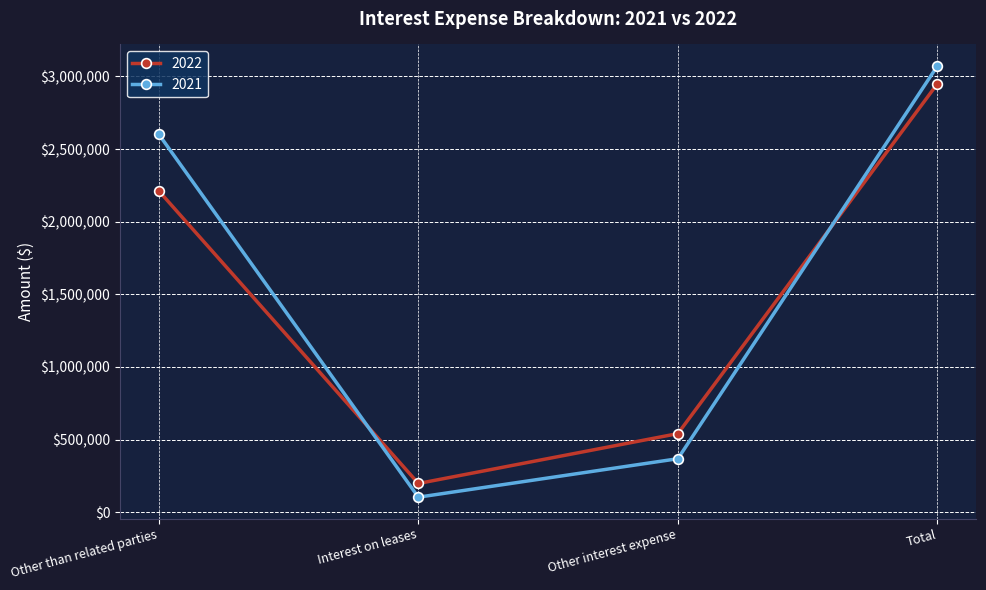

The 2022 series shows 197276 at Interest on leases. True or false?

True